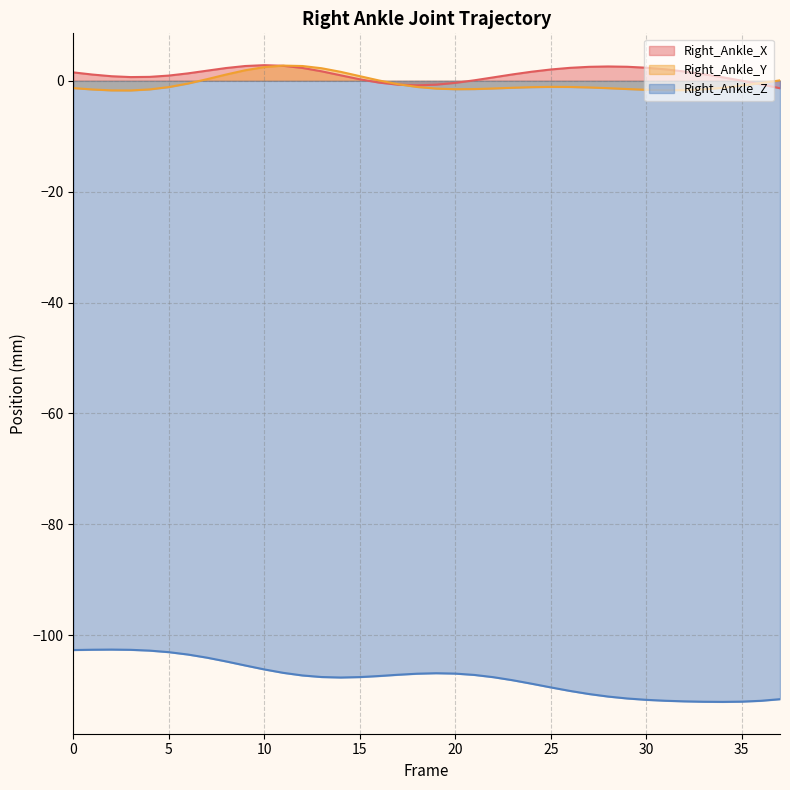

What is the difference between the Right_Ankle_Y values at 37 and 31?

1.8